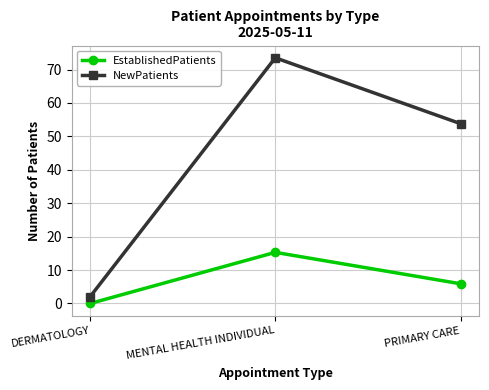

The value of NewPatients at PRIMARY CARE is 26.5. True or false?

False